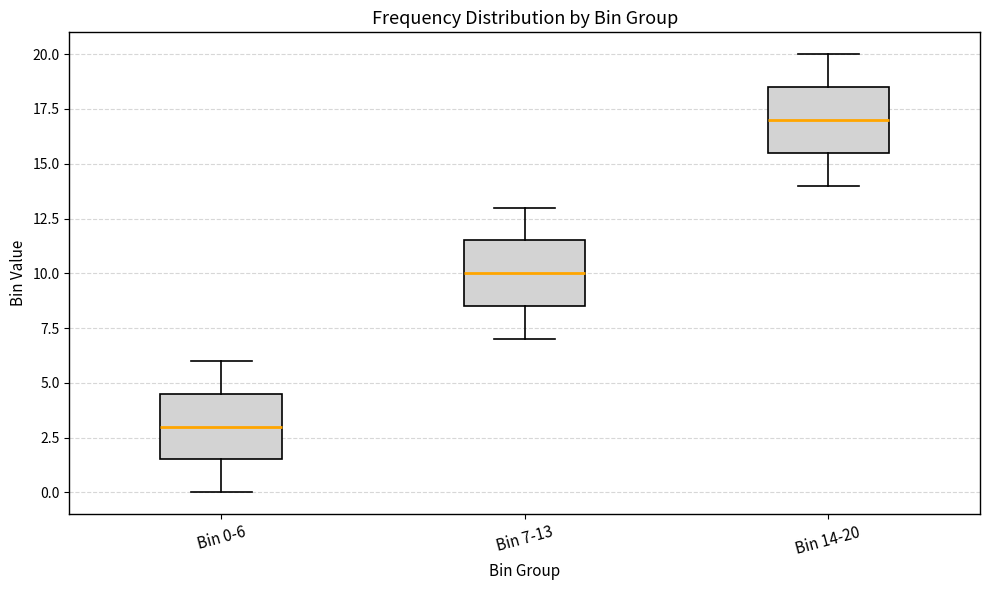

Where is the lower edge of the box for Bin 7-13 on the y-axis? The values are not printed on the chart, so give them approximately, as read against the axis.

8.5